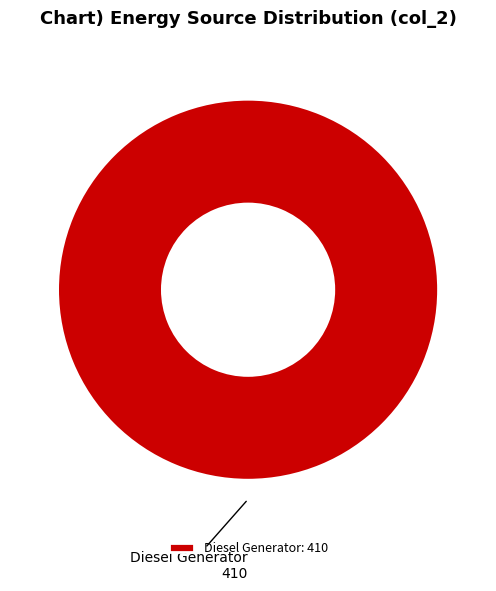

What is the majority slice?

Diesel Generator